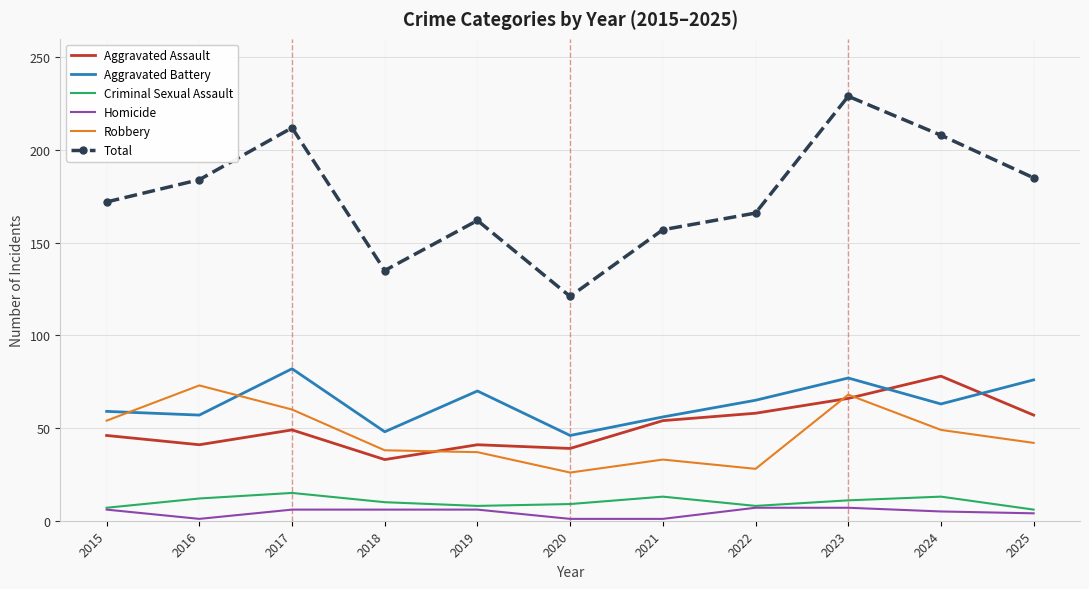

The Total series shows 112 at 2022. True or false?

False